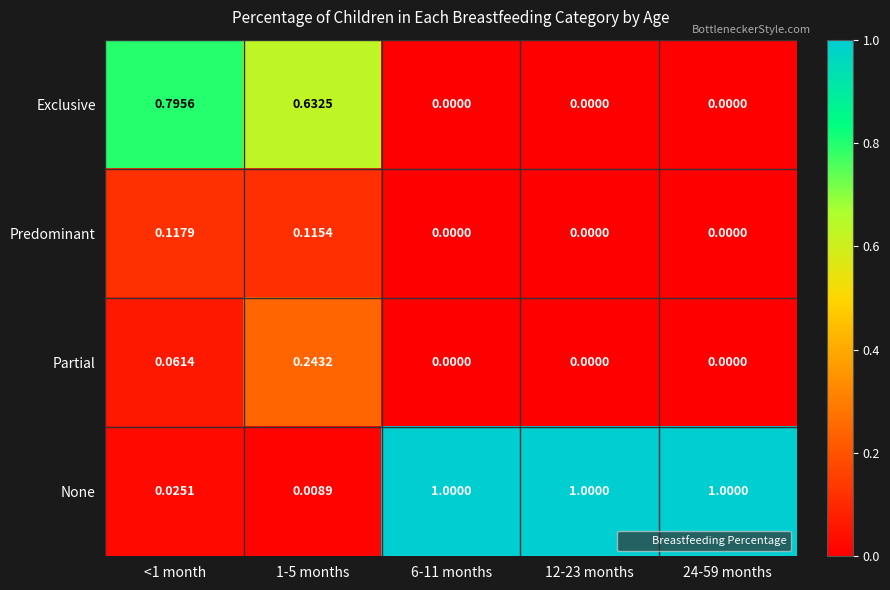

Which series changed the most between 1-5 months and 6-11 months?

None